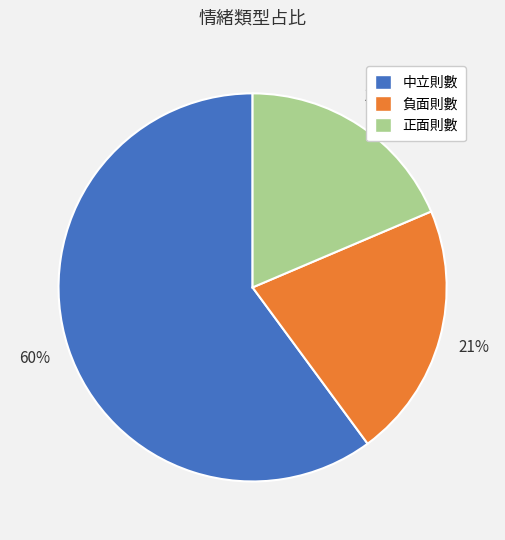

Count the number of slices in the pie.

3